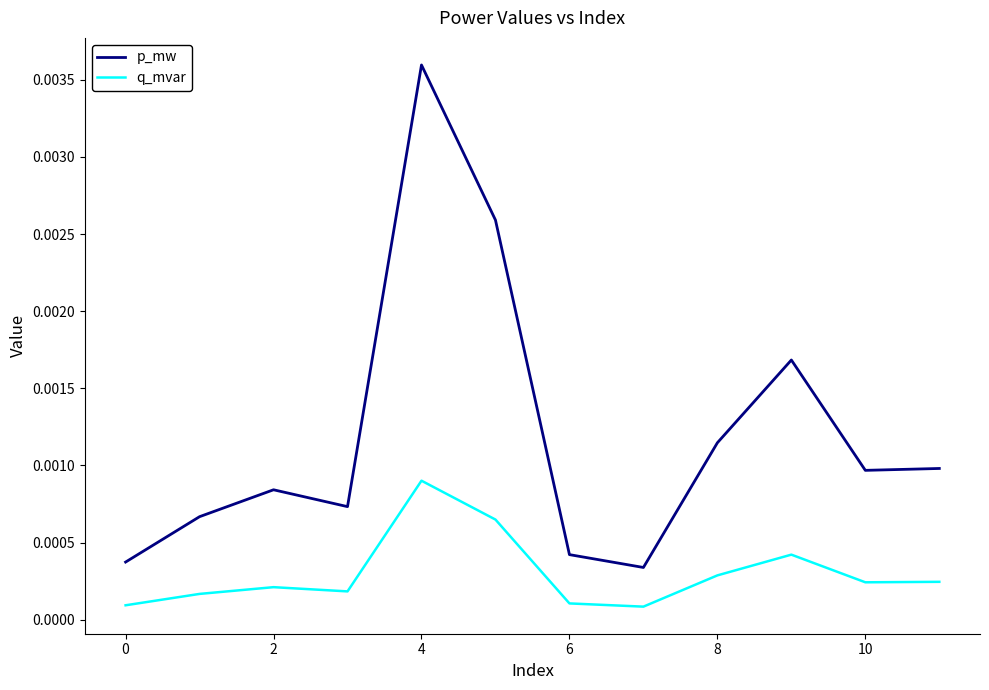

Rank the series by their average value, from highest to lowest.

p_mw, q_mvar